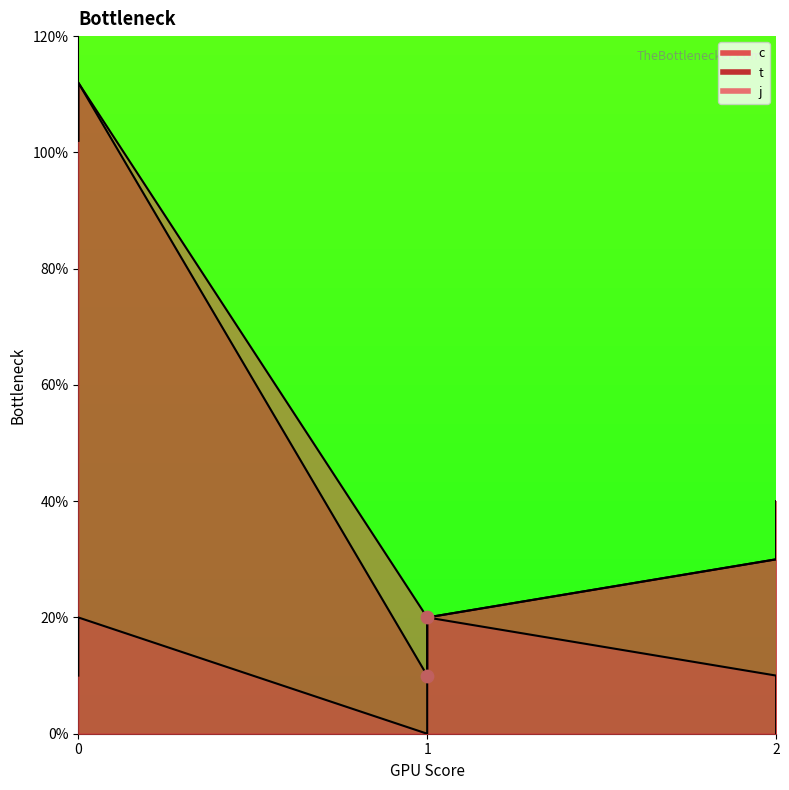

What is the total value across all series at 2?

7.0